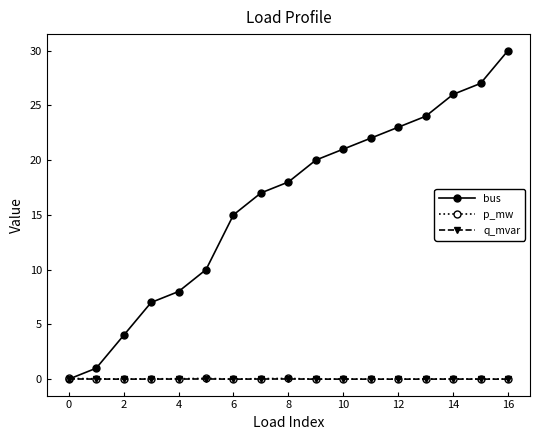

What are all the series names shown in the legend?

bus, p_mw, q_mvar